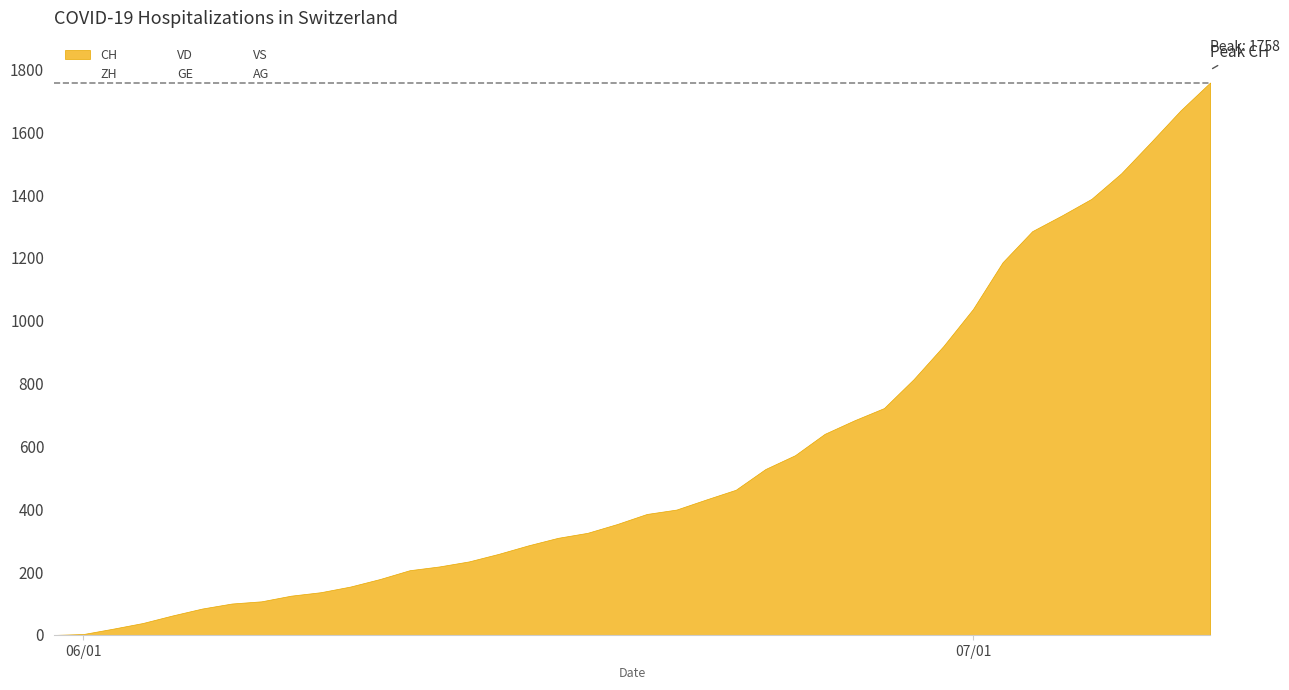

Is it true that GE equals 20 at 26?

False